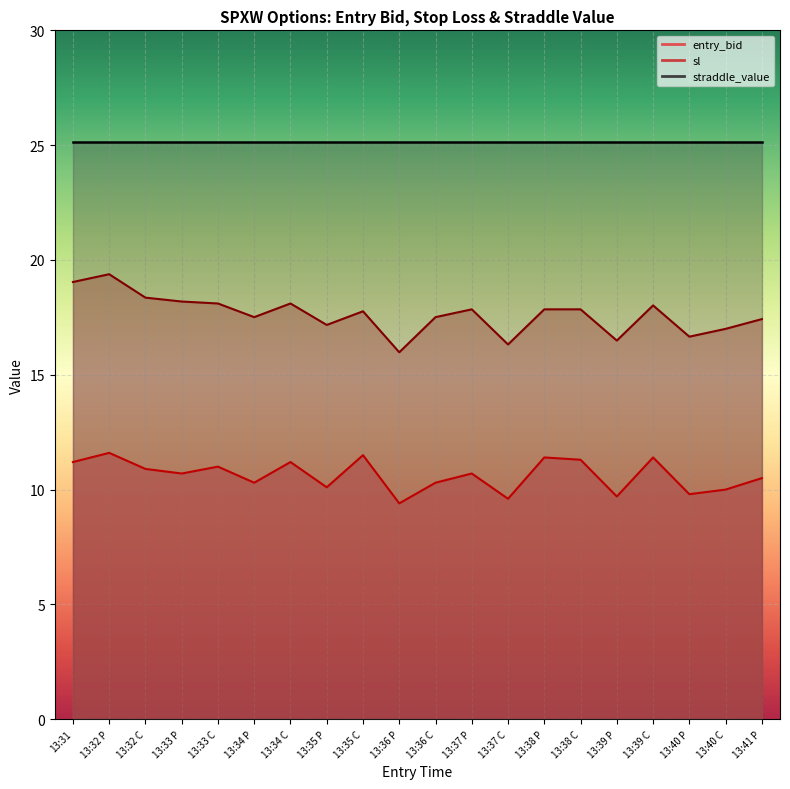

How many interior local peaks does the entry_bid series have?

7